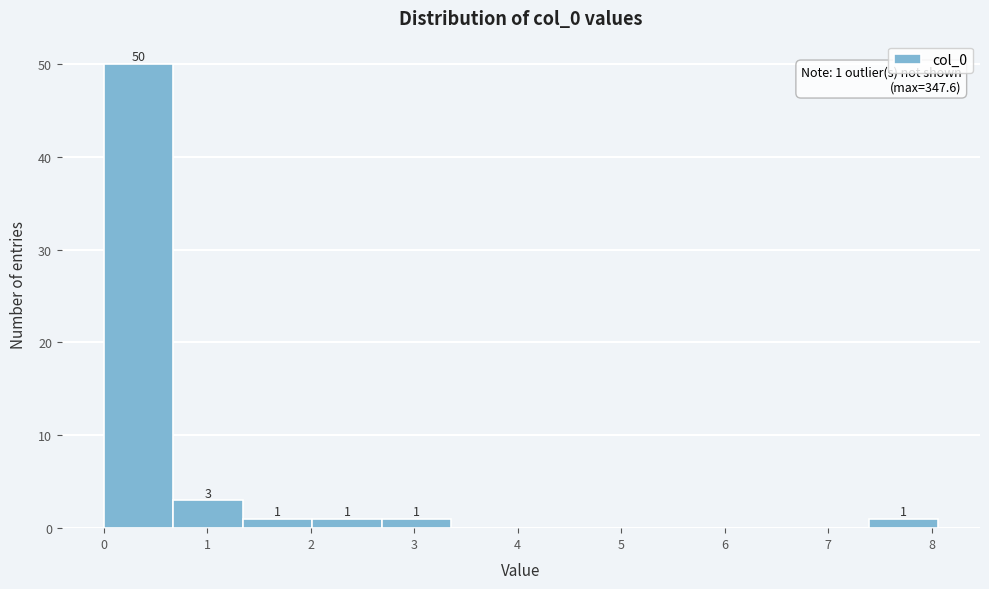

Which range on the x-axis has the tallest bar?

0.0 to 0.7